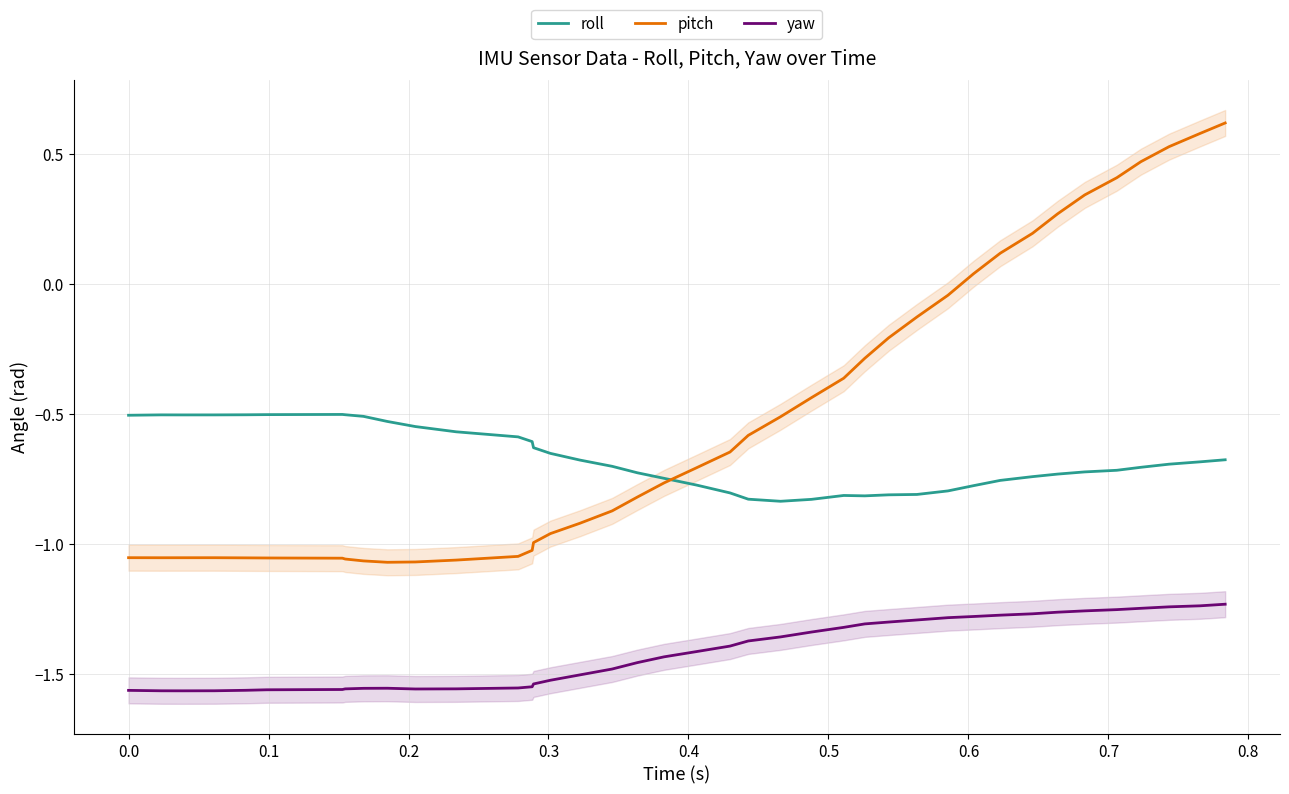

True or false: pitch and yaw cross at least once.

False